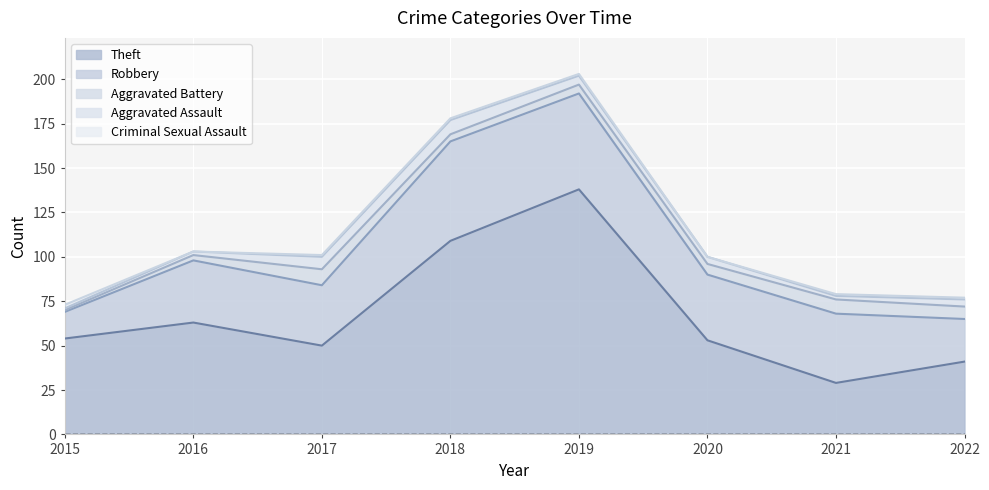

What are all the series names shown in the legend?

Theft, Robbery, Aggravated Battery, Aggravated Assault, Criminal Sexual Assault